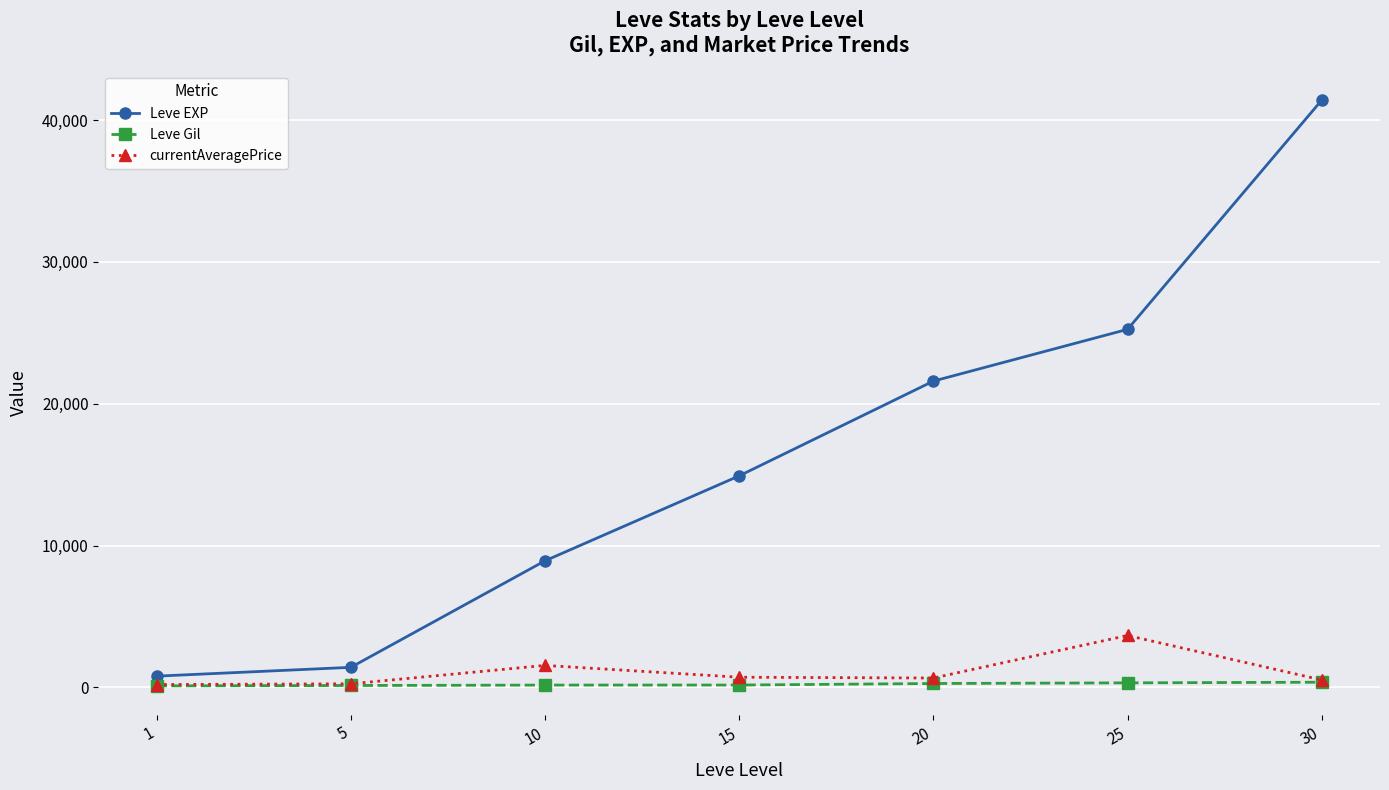

At how many categories does at least one series exceed 26012?

1